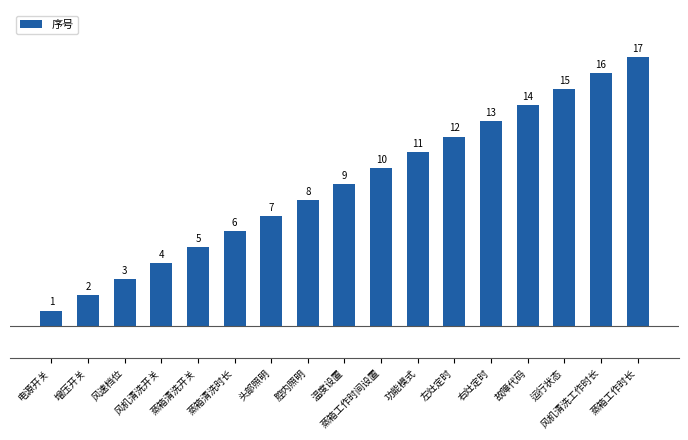

What is the approximate value at 功能模式?

11